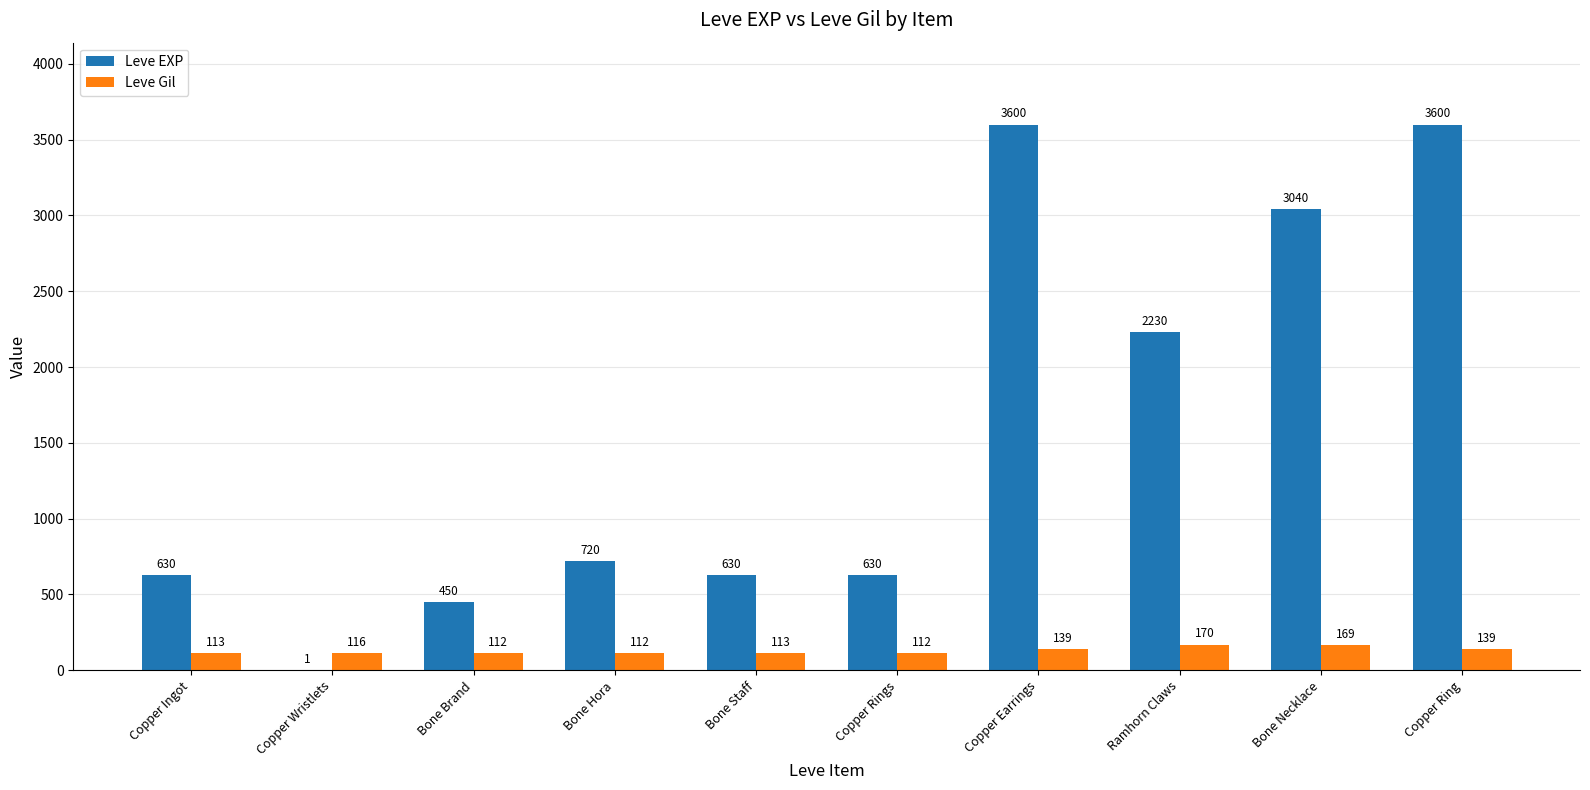

Is the value of Leve Gil at Copper Ring greater than the value of Leve EXP at Copper Ingot?

No